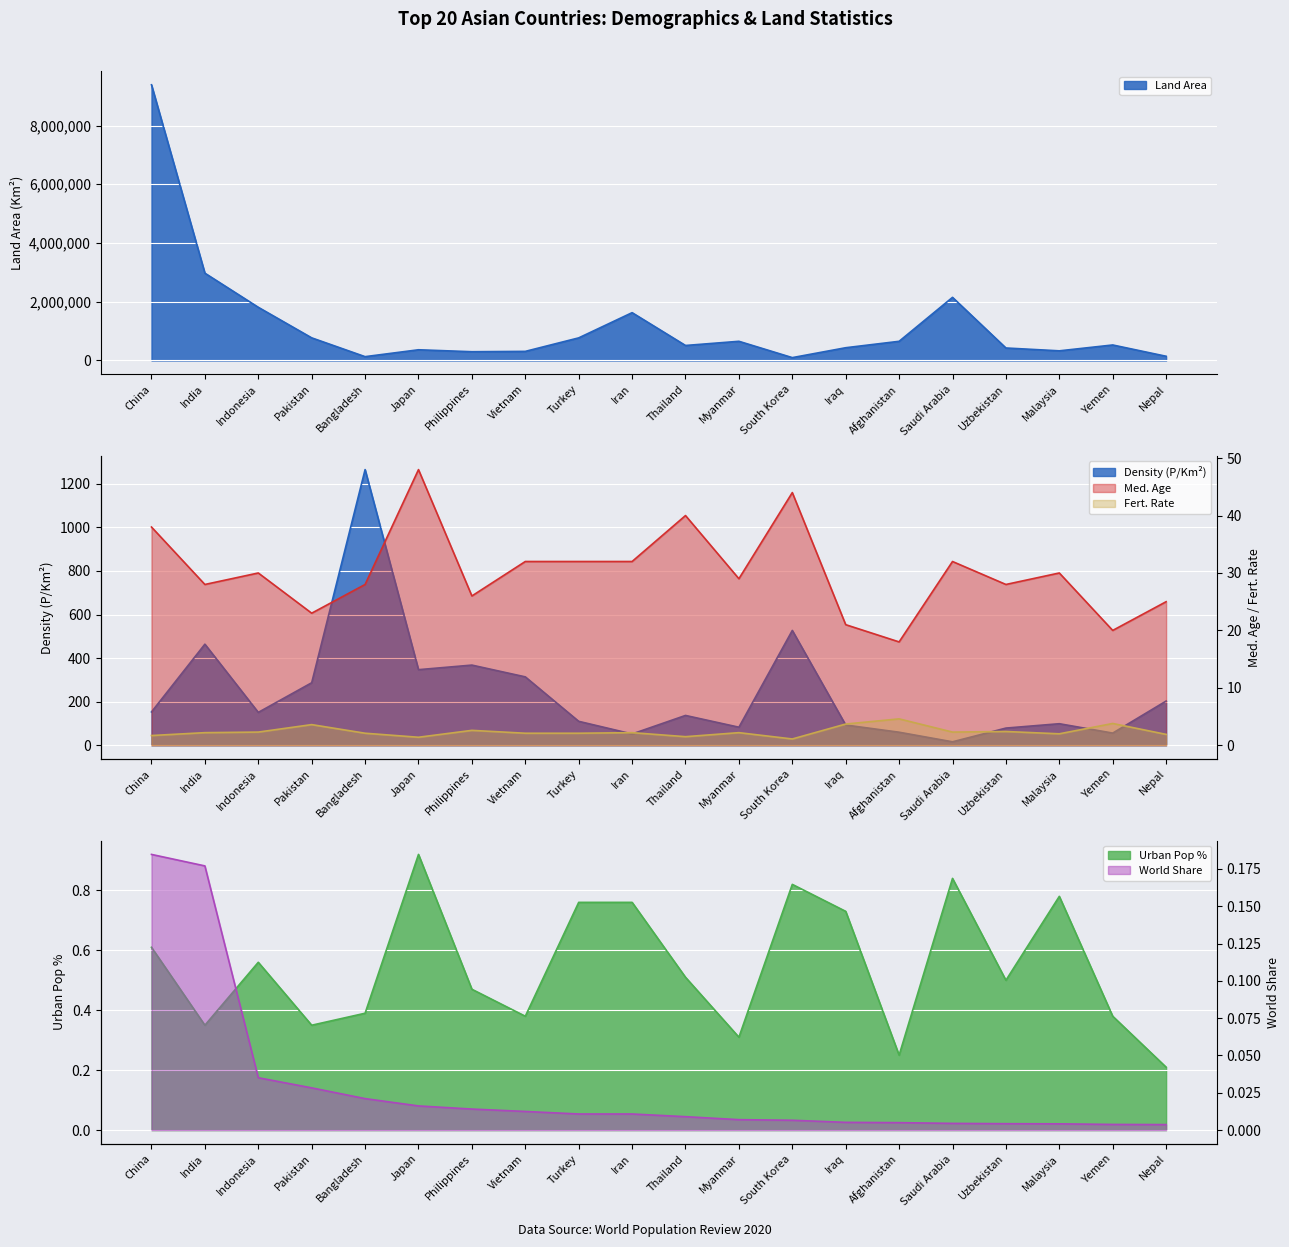

True or false: World Share and Land Area cross at least once.

False